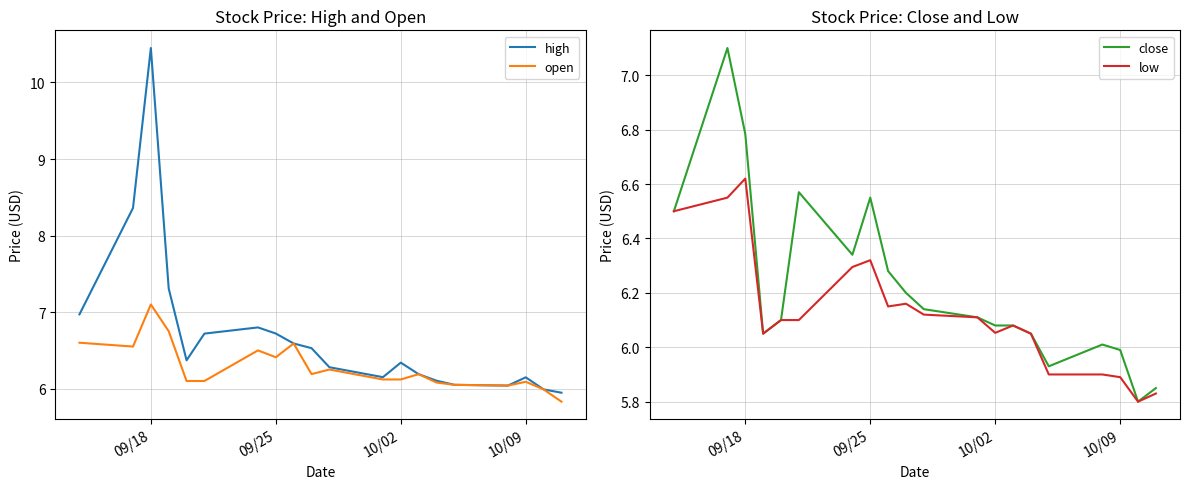

True or false: open has a value of 10.7 at 09/25.

False